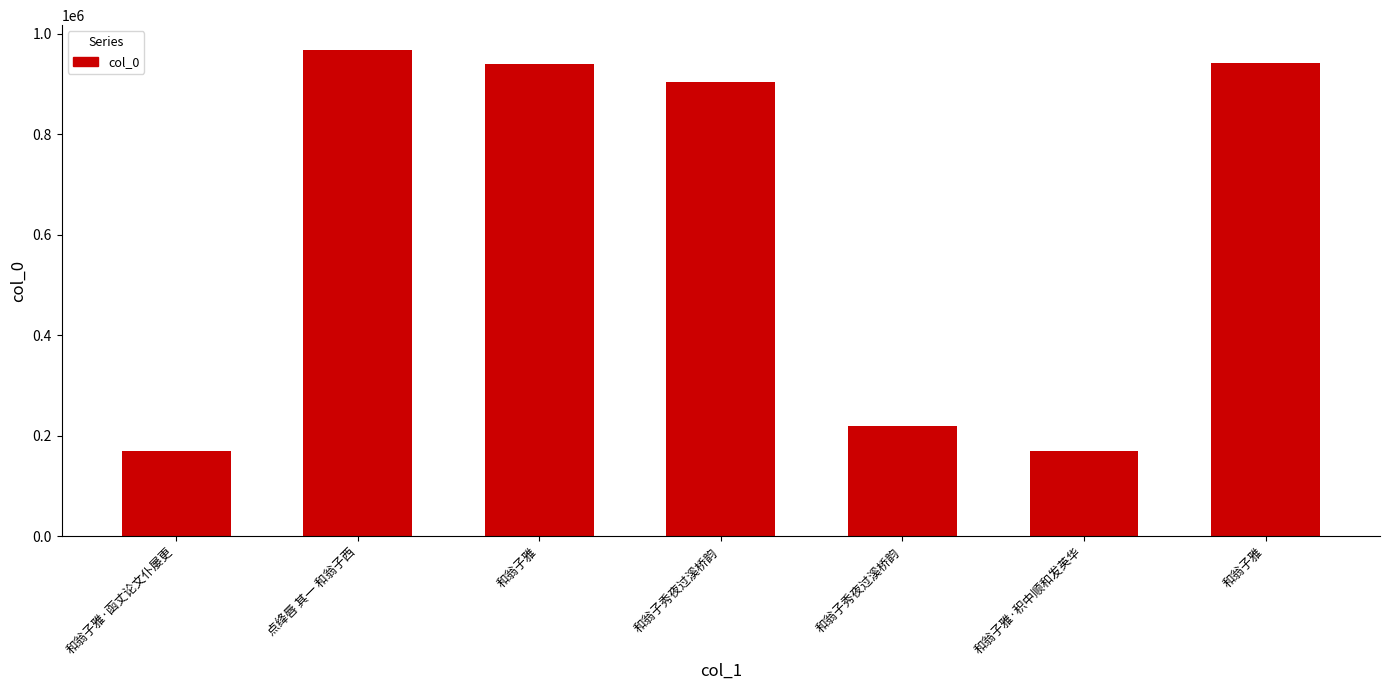

What is the label of the 1st bar from the left?

和翁子雅·函丈论文仆屡更